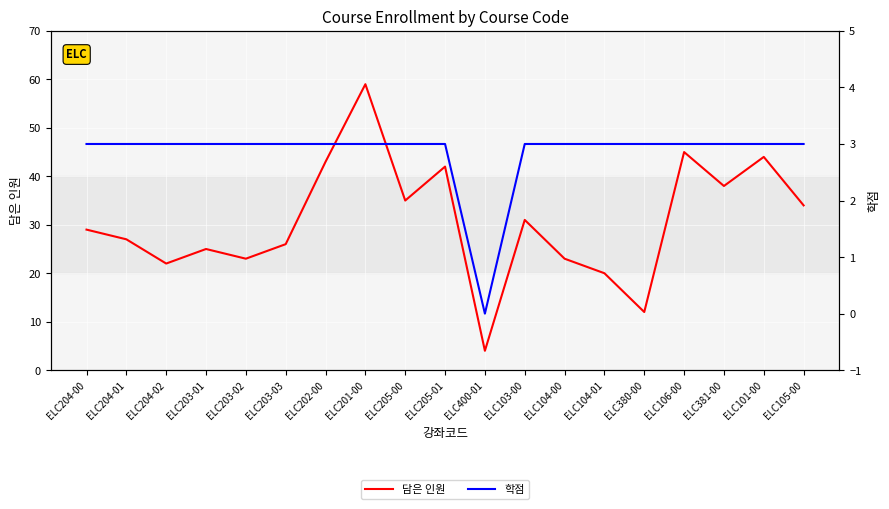

At which label is 담은 인원 closest to 31?

ELC103-00